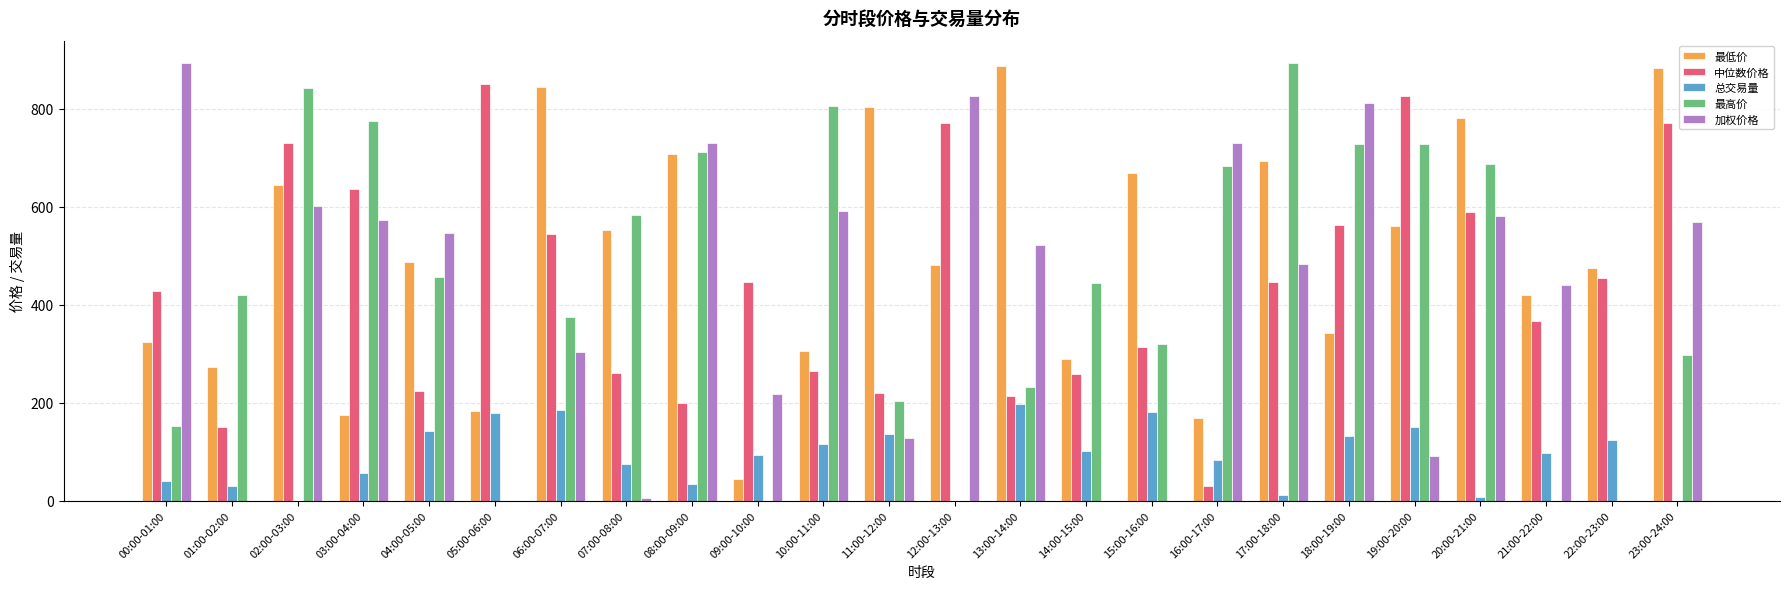

What is the total value across all series at 19:00-20:00?

2353.6